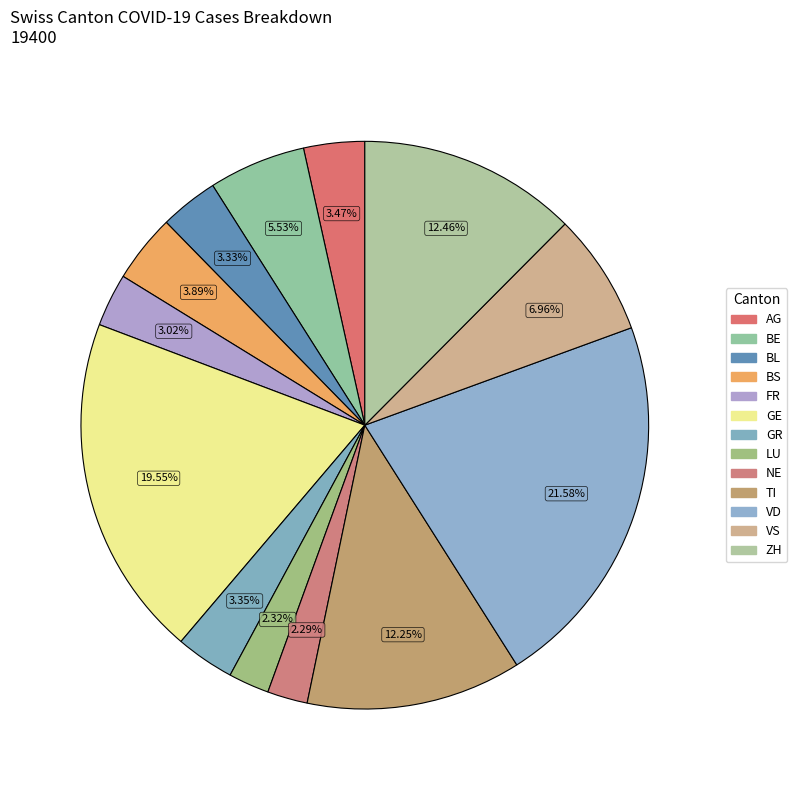

Which category has the biggest portion of the pie?

VD